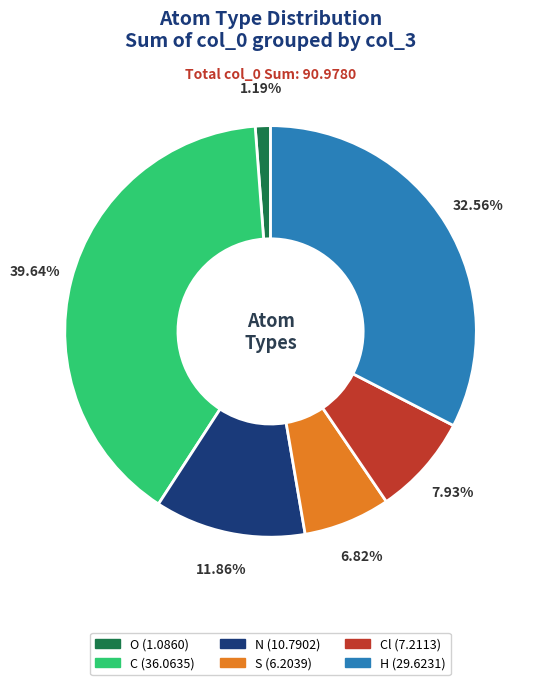

Is there any slice that represents more than half of the pie?

No